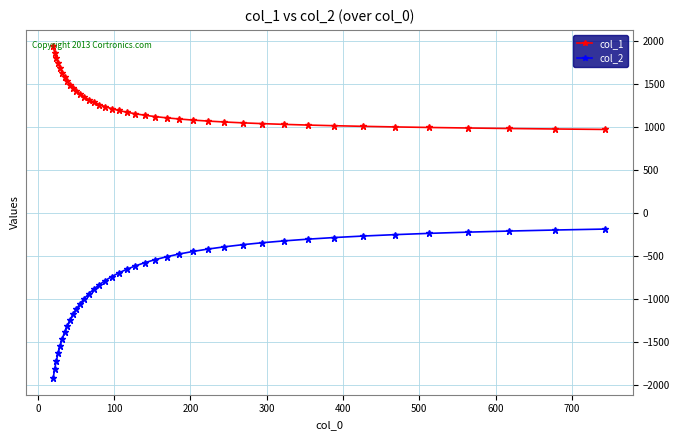

What is the value of the col_2 point at the 21st from the left?

-615.1